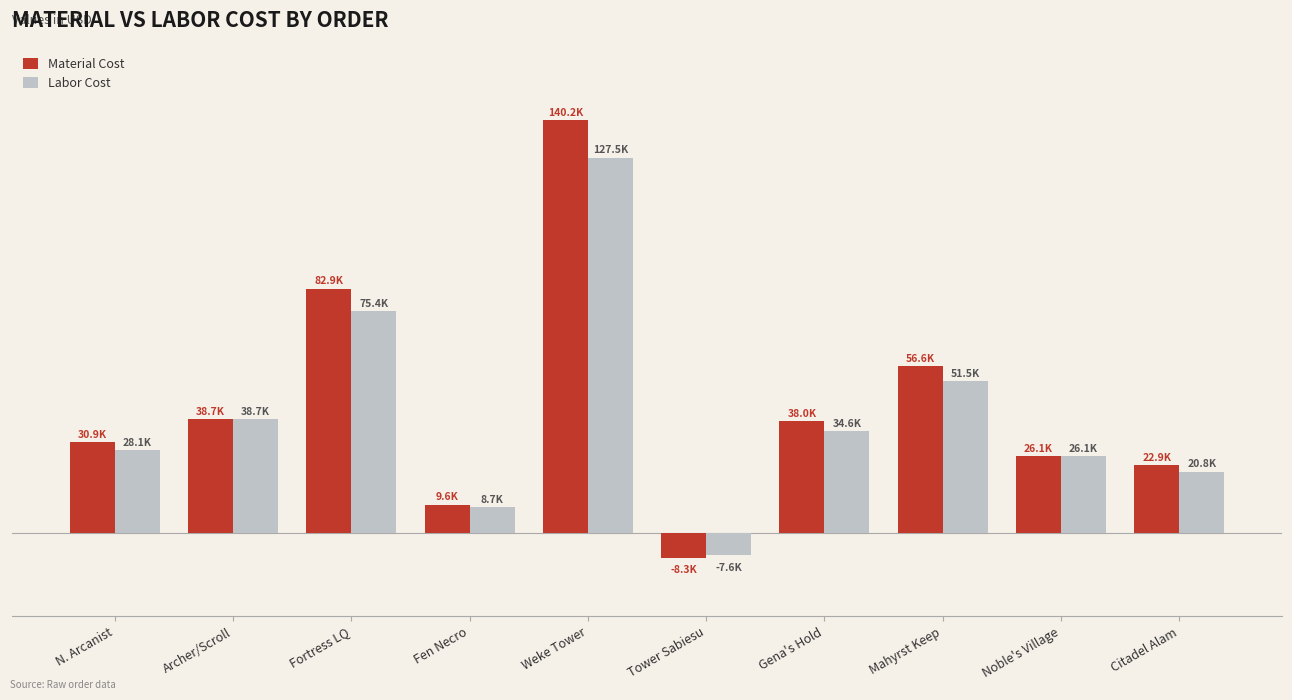

The Material Cost series shows 44397.7 at Noble's Village. True or false?

False